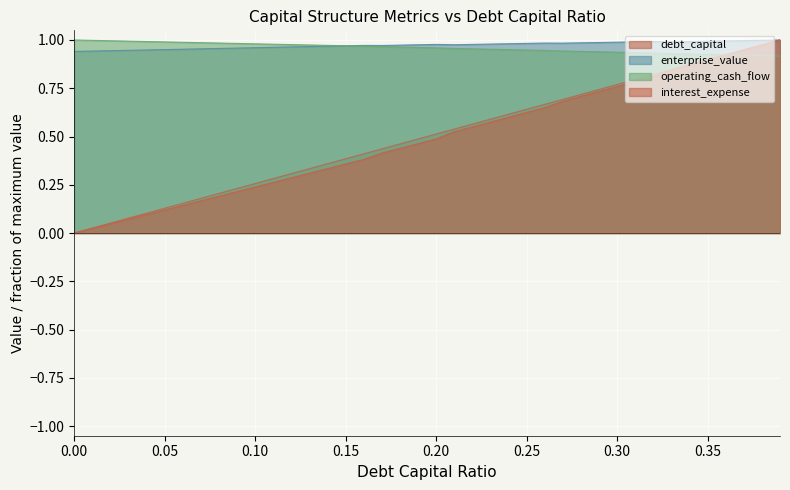

How many lines are shown in the chart?

4